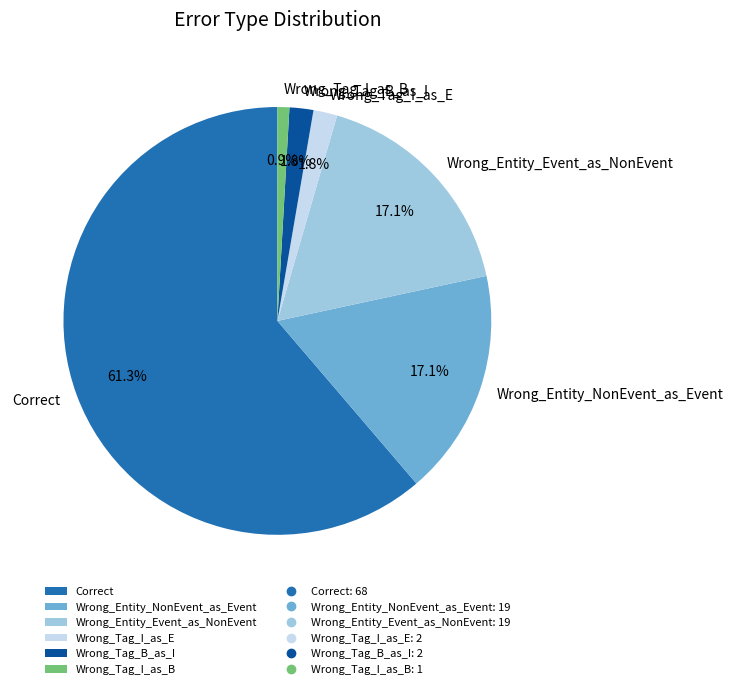

To the nearest percent, what is the difference between the Wrong_Tag_I_as_B and Wrong_Entity_Event_as_NonEvent slice percentages?

16%